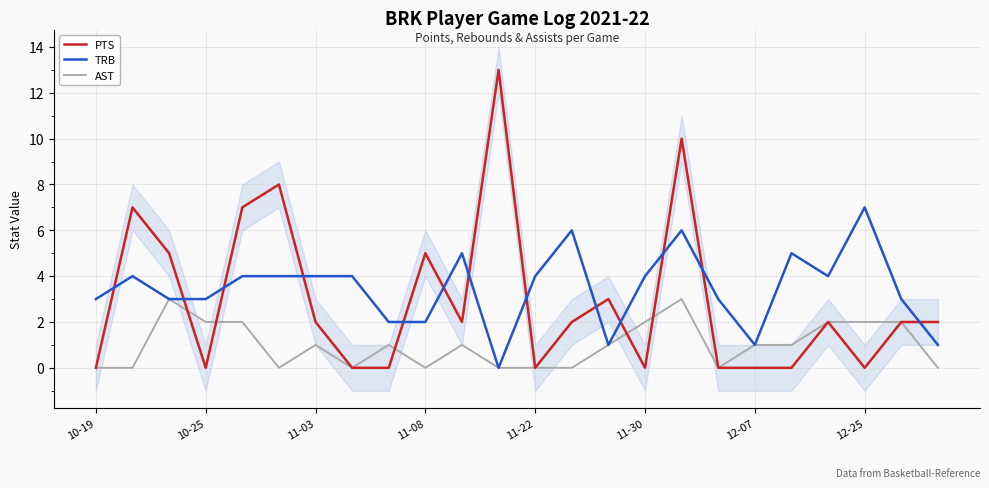

What is the average value of the TRB series?

3